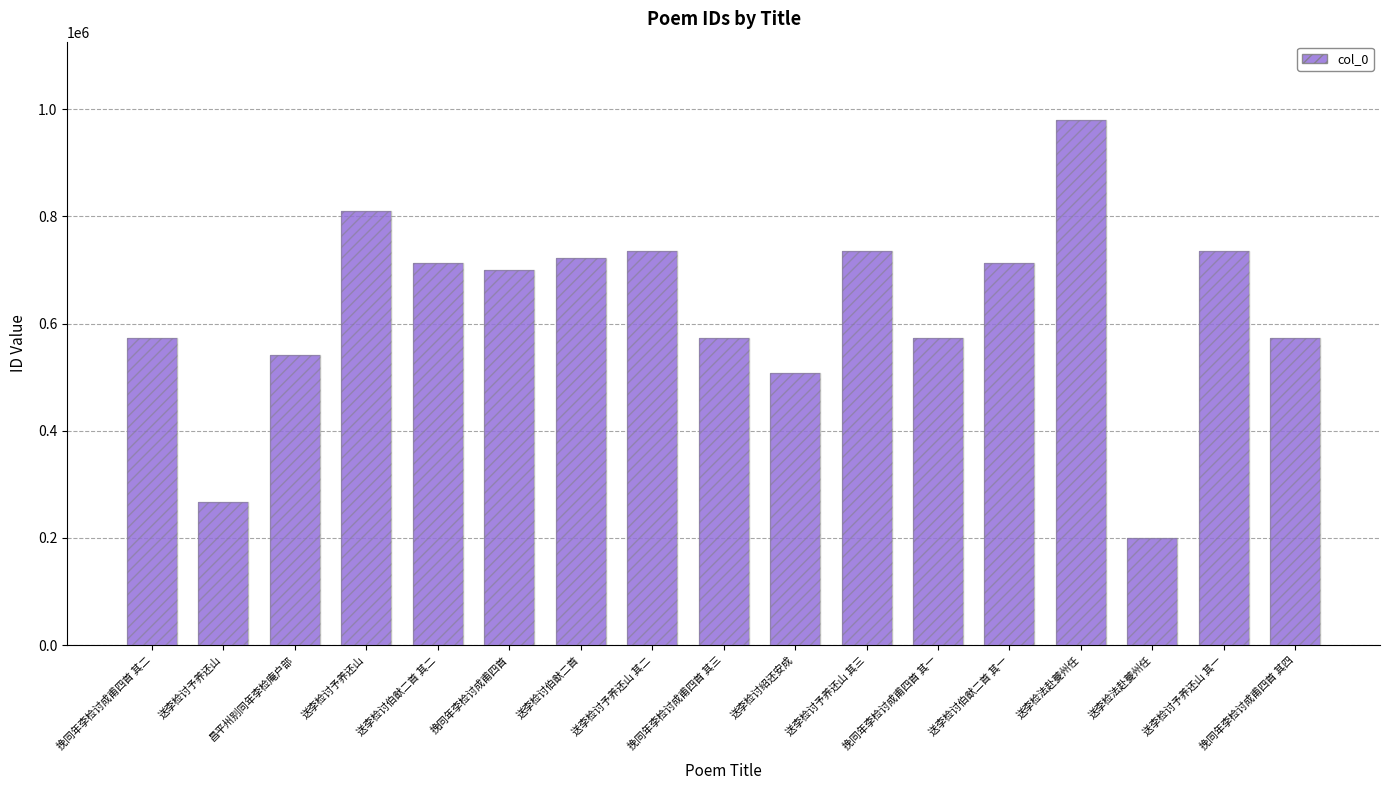

Which has a higher value, 挽同年李检讨成甫四首 or 送李检讨予养还山 其二?

送李检讨予养还山 其二